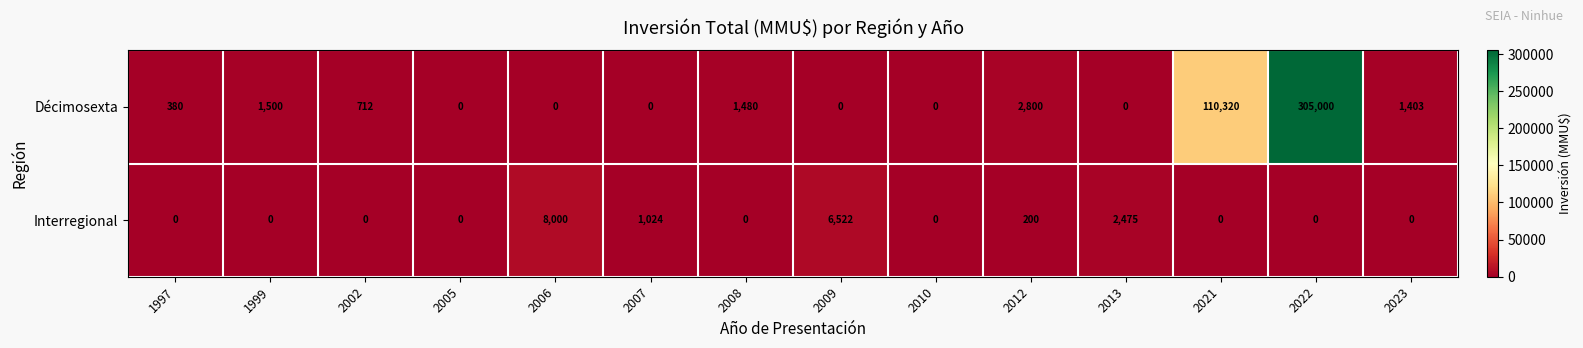

Rank the series by their average value, from lowest to highest.

Interregional, Décimosexta